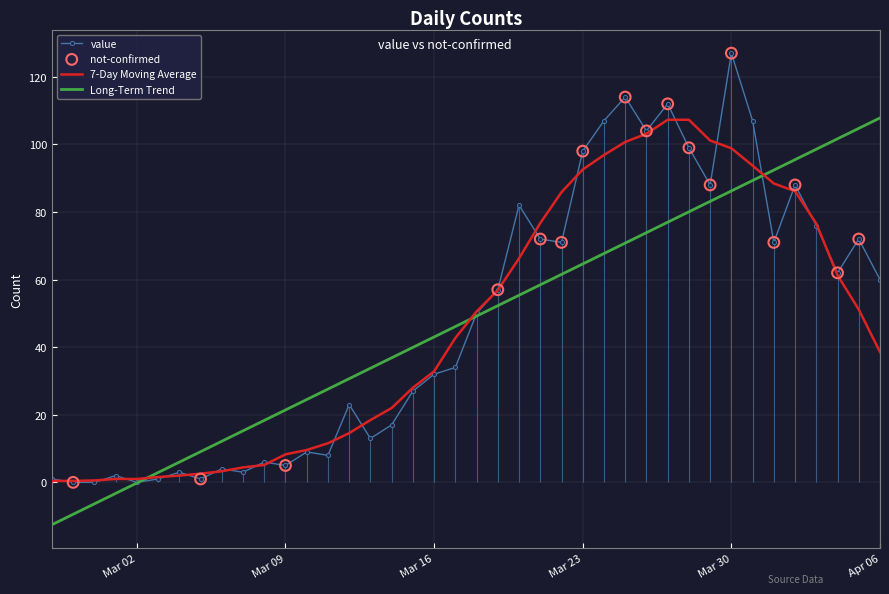

At which label does Long-Term Trend reach its peak?

Apr 06